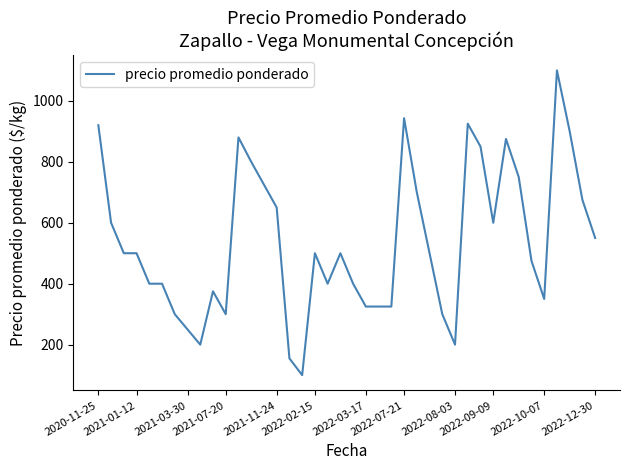

What is the minimum value shown in the chart?

100